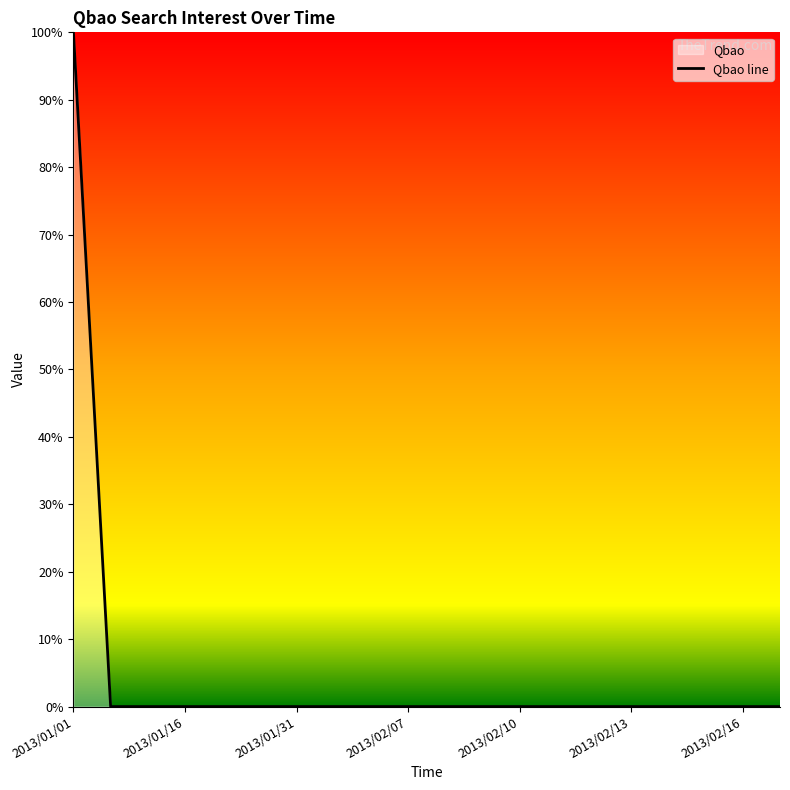

What is the label of the 9th point from the right?

11